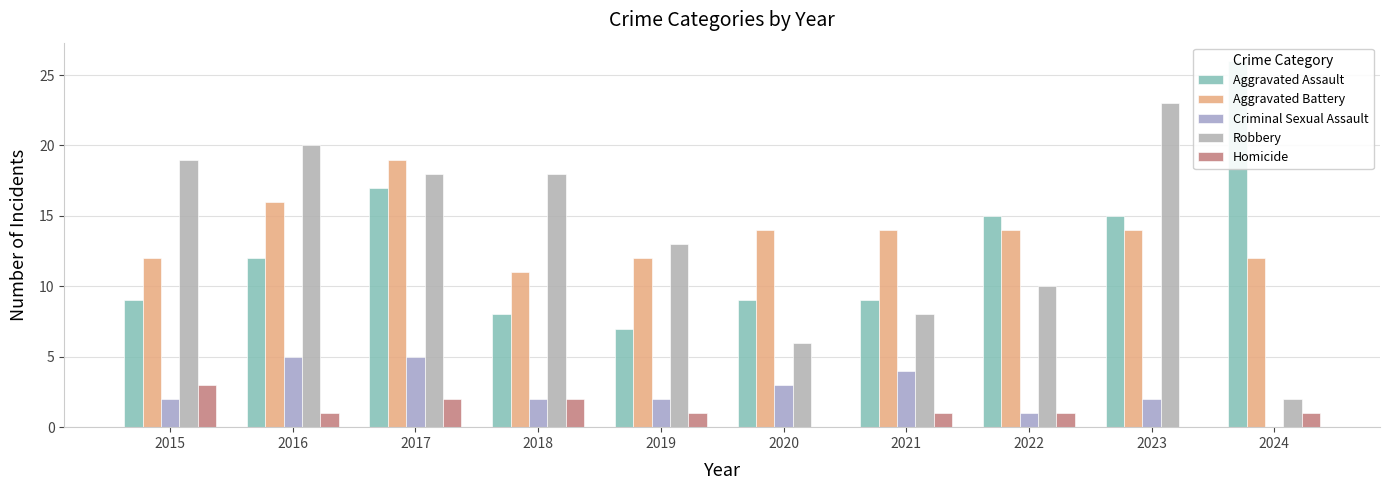

At 2021, list the series in order from smallest to largest.

Homicide, Criminal Sexual Assault, Robbery, Aggravated Assault, Aggravated Battery